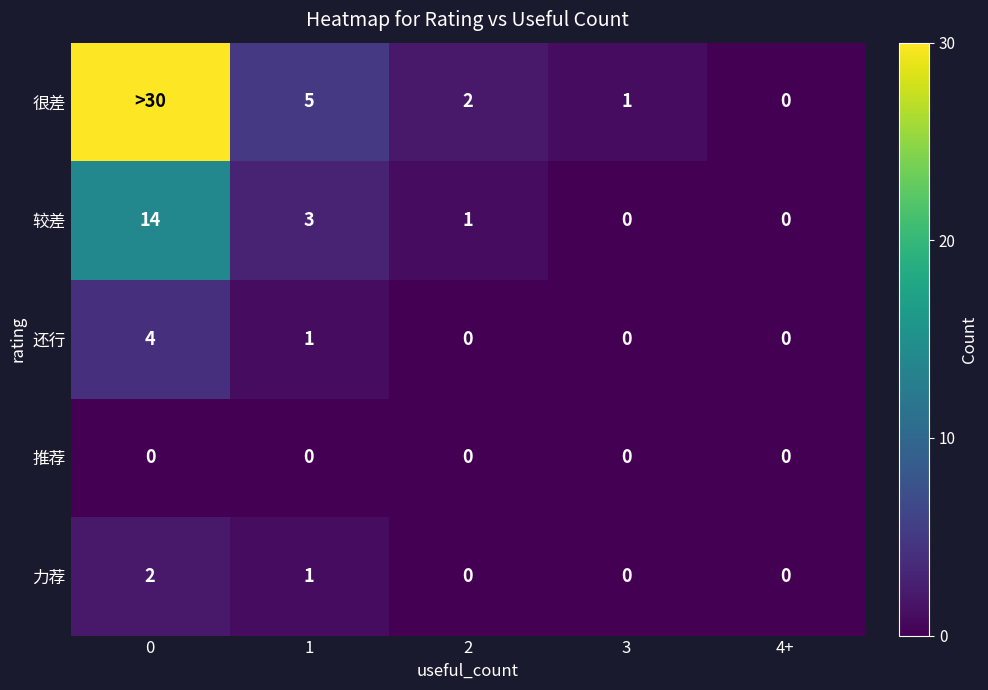

What is the difference between the maximum and minimum values in the 还行 series?

4